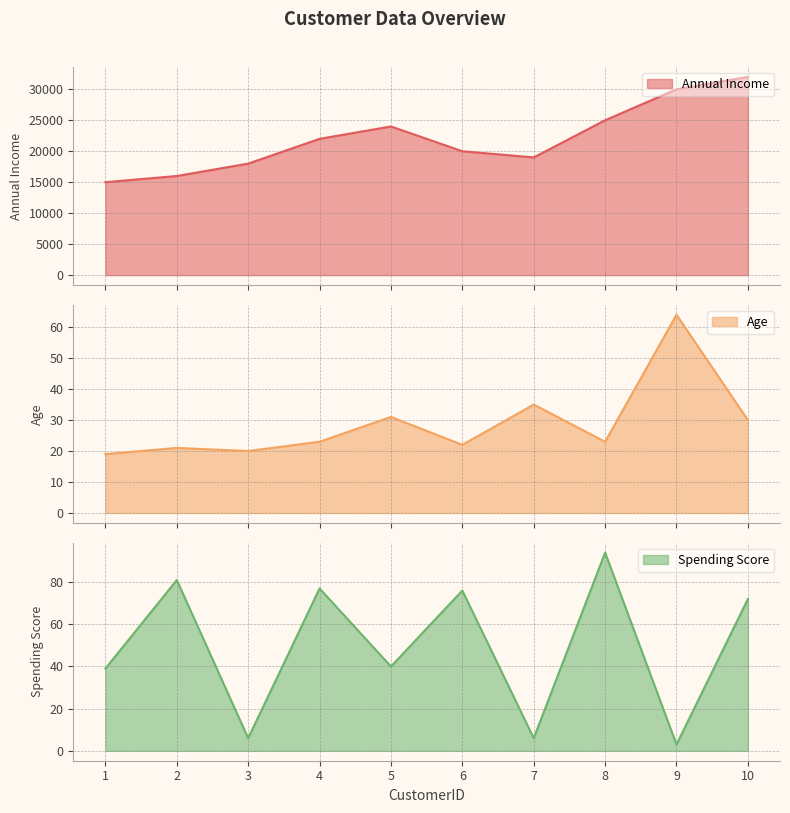

Where is Spending Score nearest to the value 48?

5